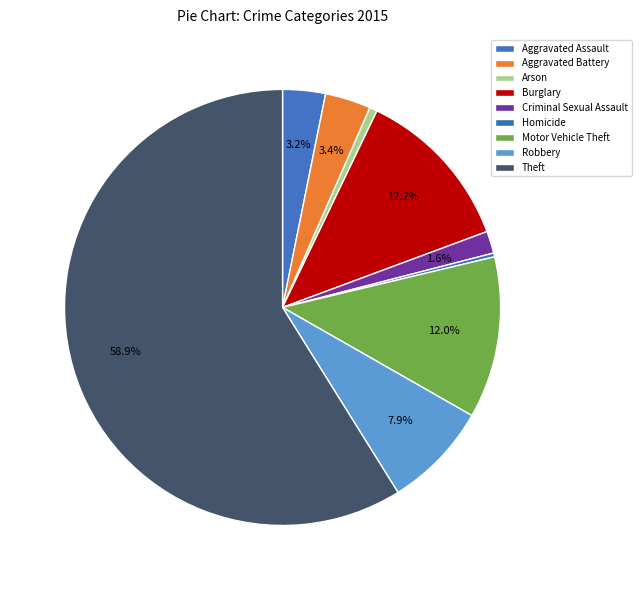

Does any single category account for the majority?

Yes